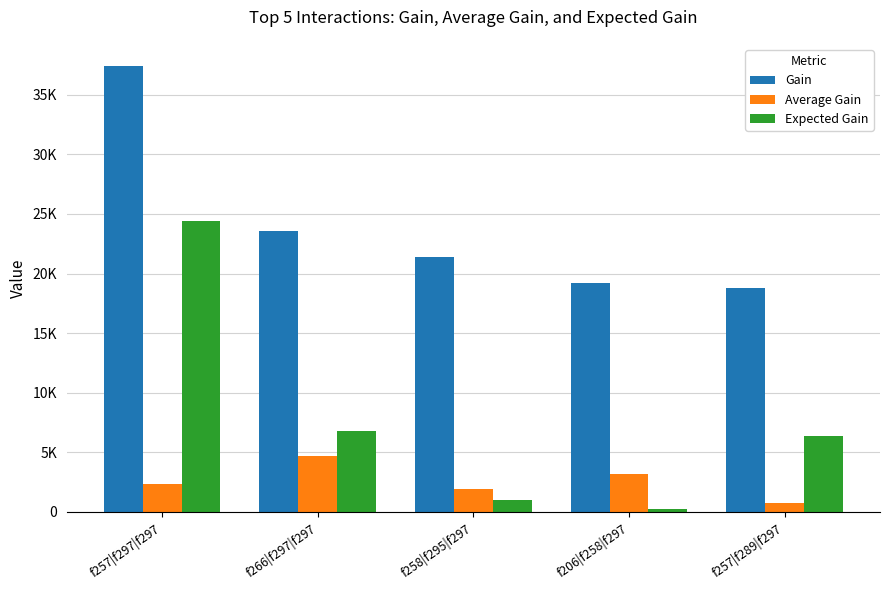

The Average Gain series shows 751.1 at f257|f289|f297. True or false?

True